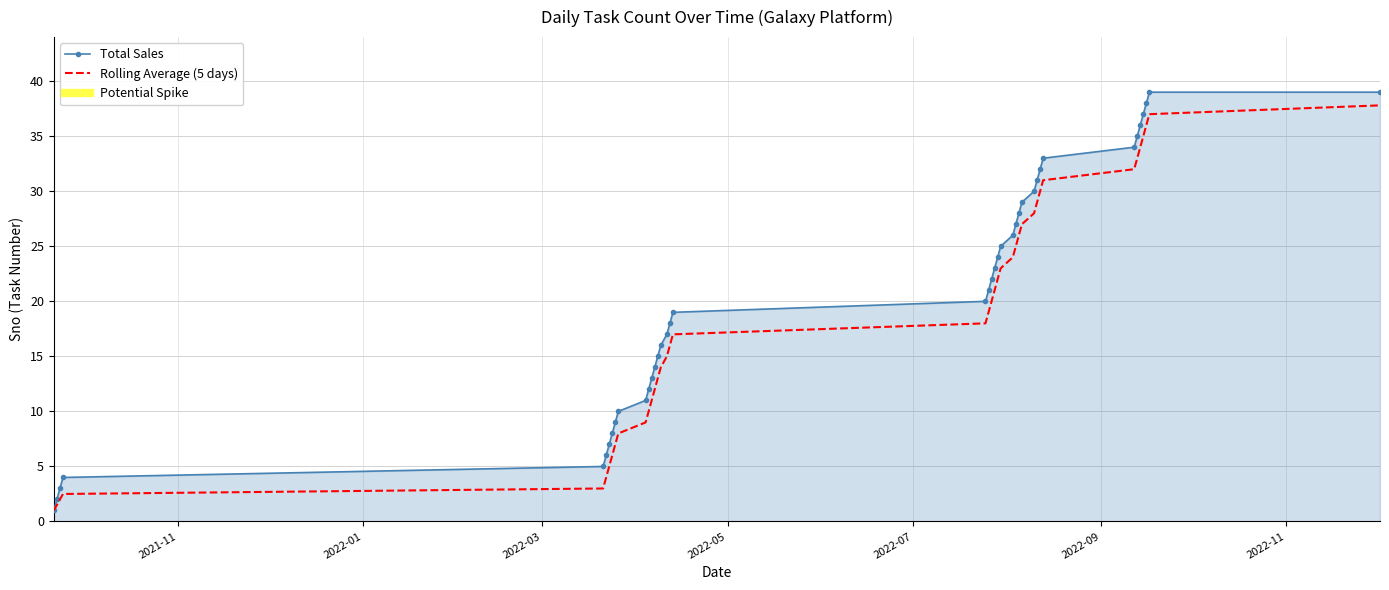

What is the lowest value of the Total Sales series?

1.0